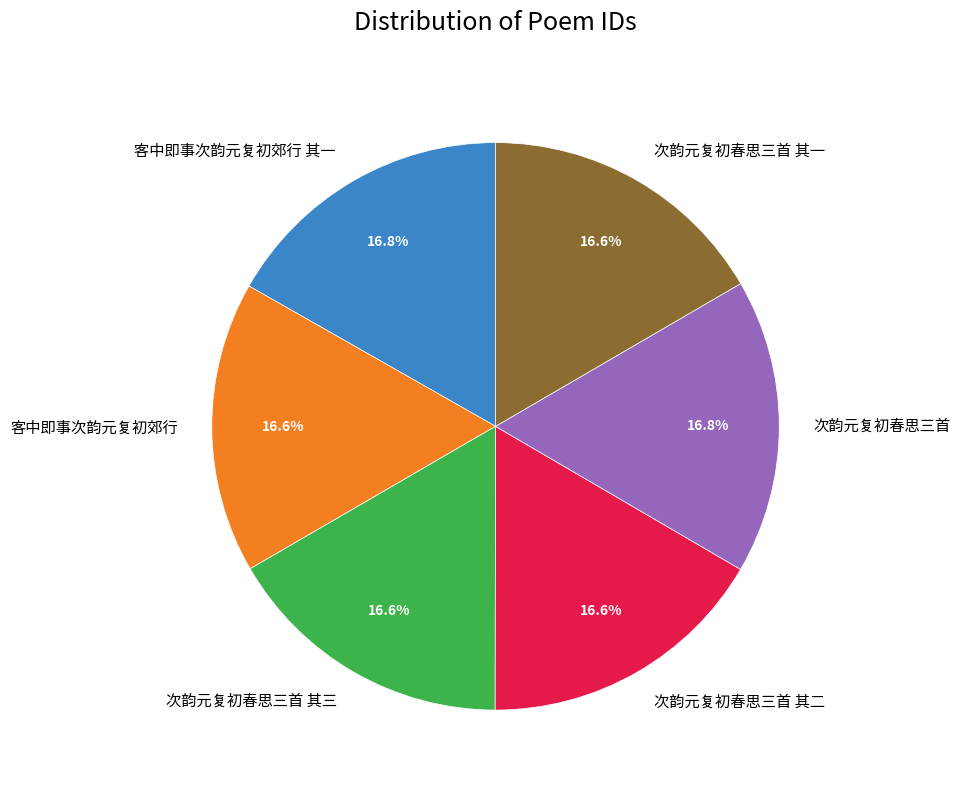

How many slices are in this pie chart?

6